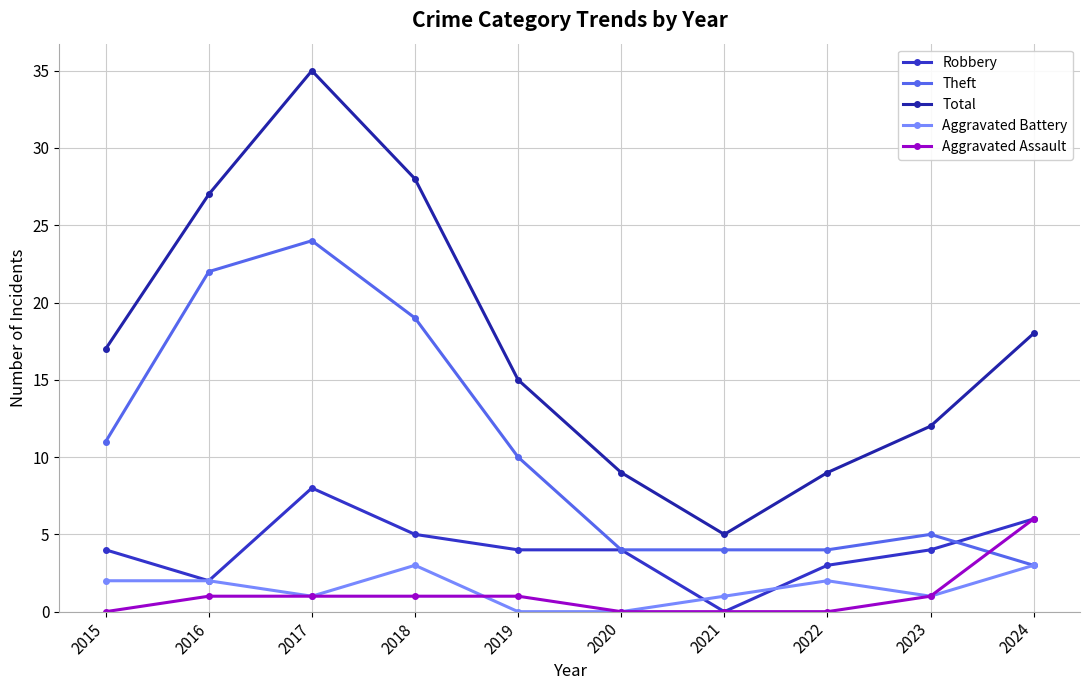

Which series changed the most between 2020 and 2023?

Total